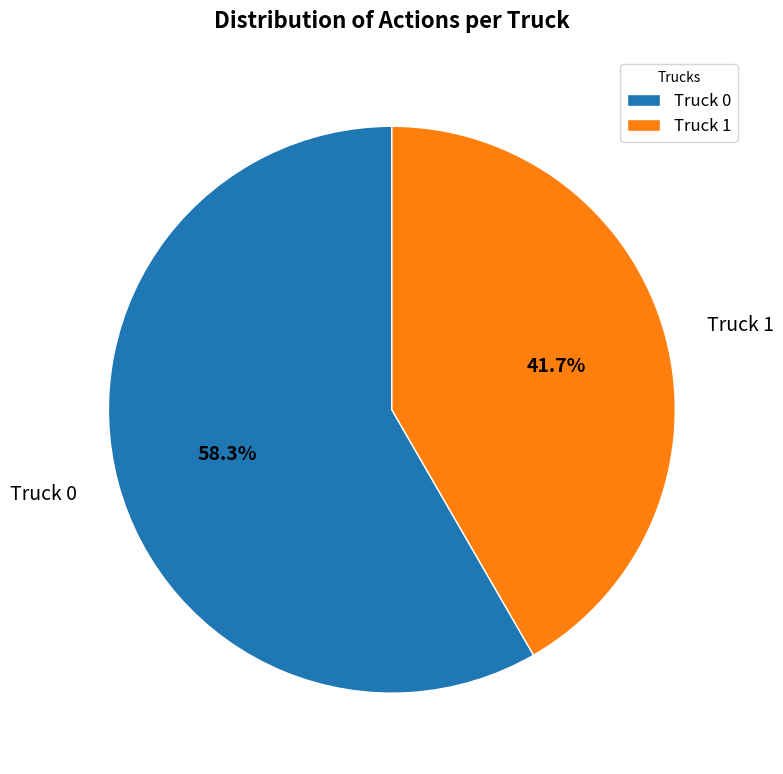

To the nearest percent, what is the difference between the Truck 0 and Truck 1 slice percentages?

17%